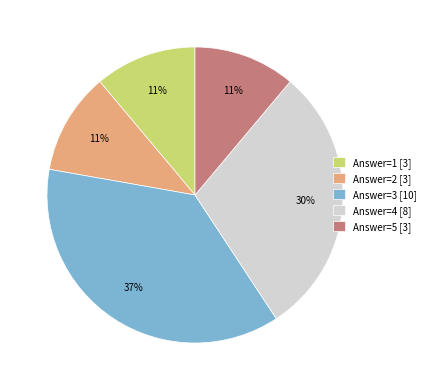

To the nearest percent, what portion does Answer=5 [3] represent?

11%